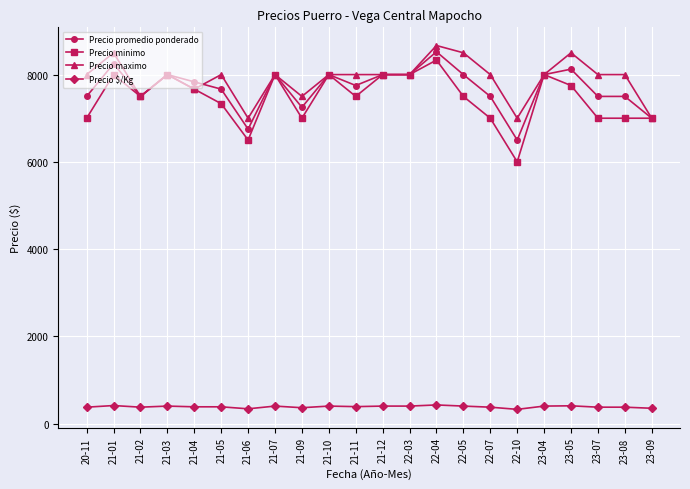

Between 21-07 and 23-07, which series saw the biggest shift?

Precio minimo